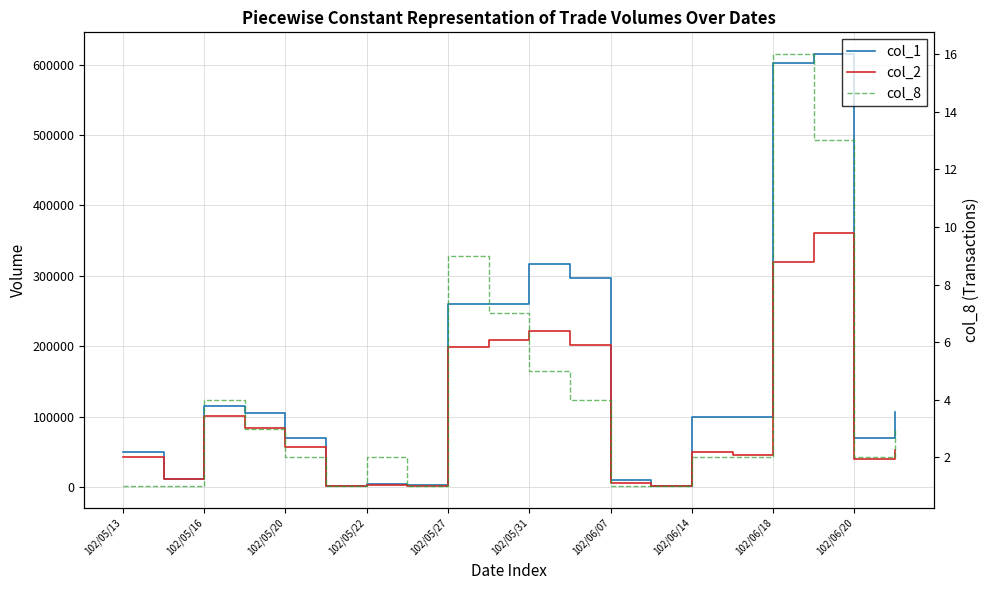

Which series has the largest total across all categories?

col_1